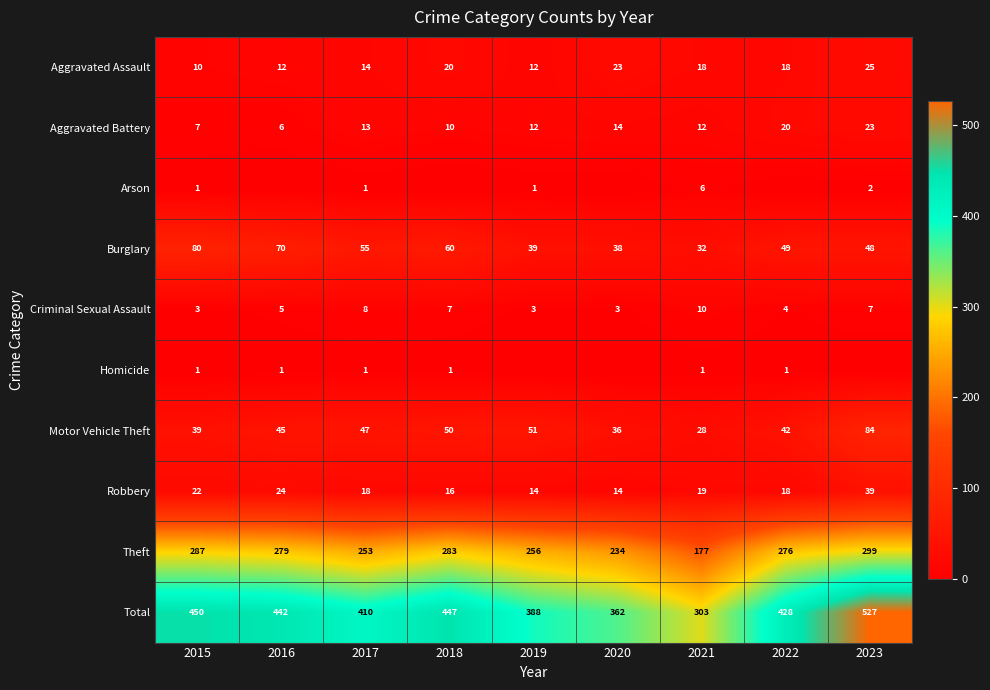

At which label does Theft reach its peak?

2023